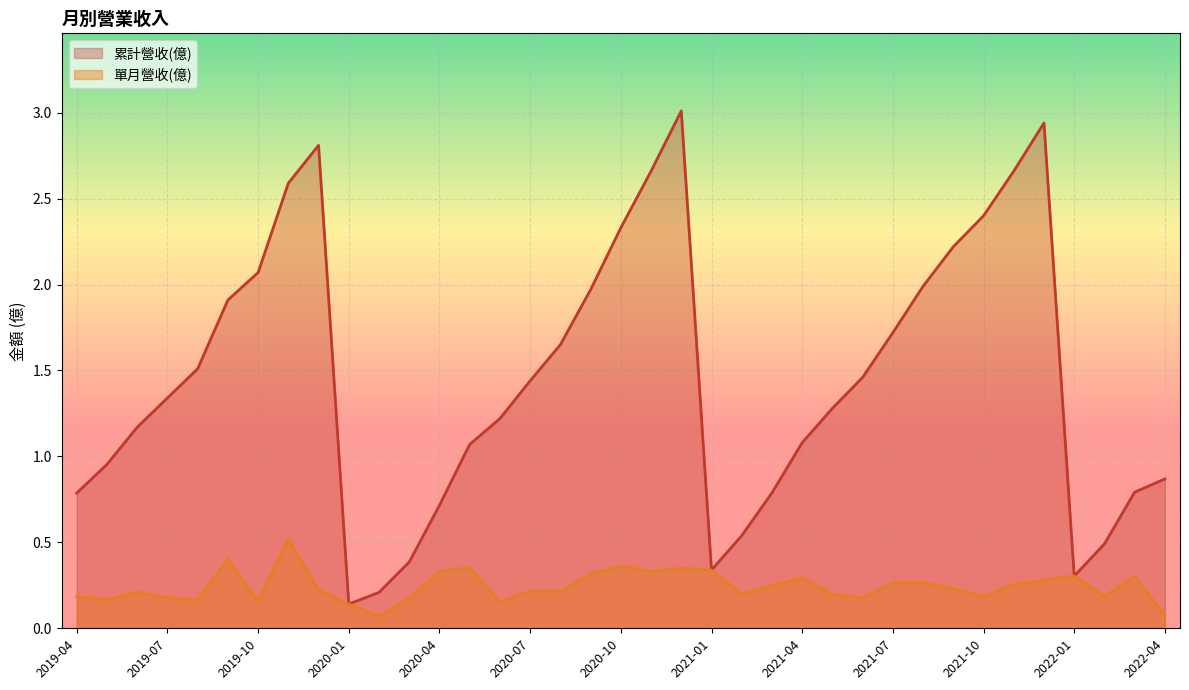

How many lines are shown in the chart?

2